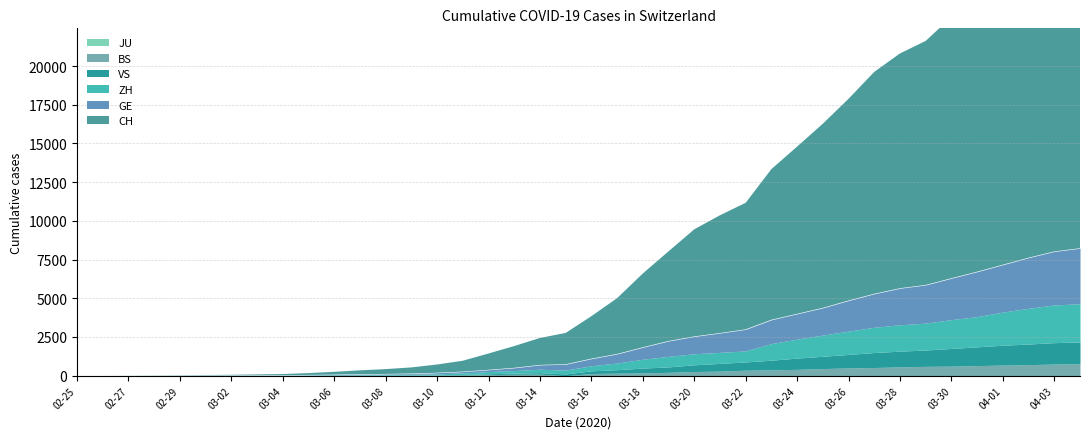

How many values in the ZH series exceed 327?

19